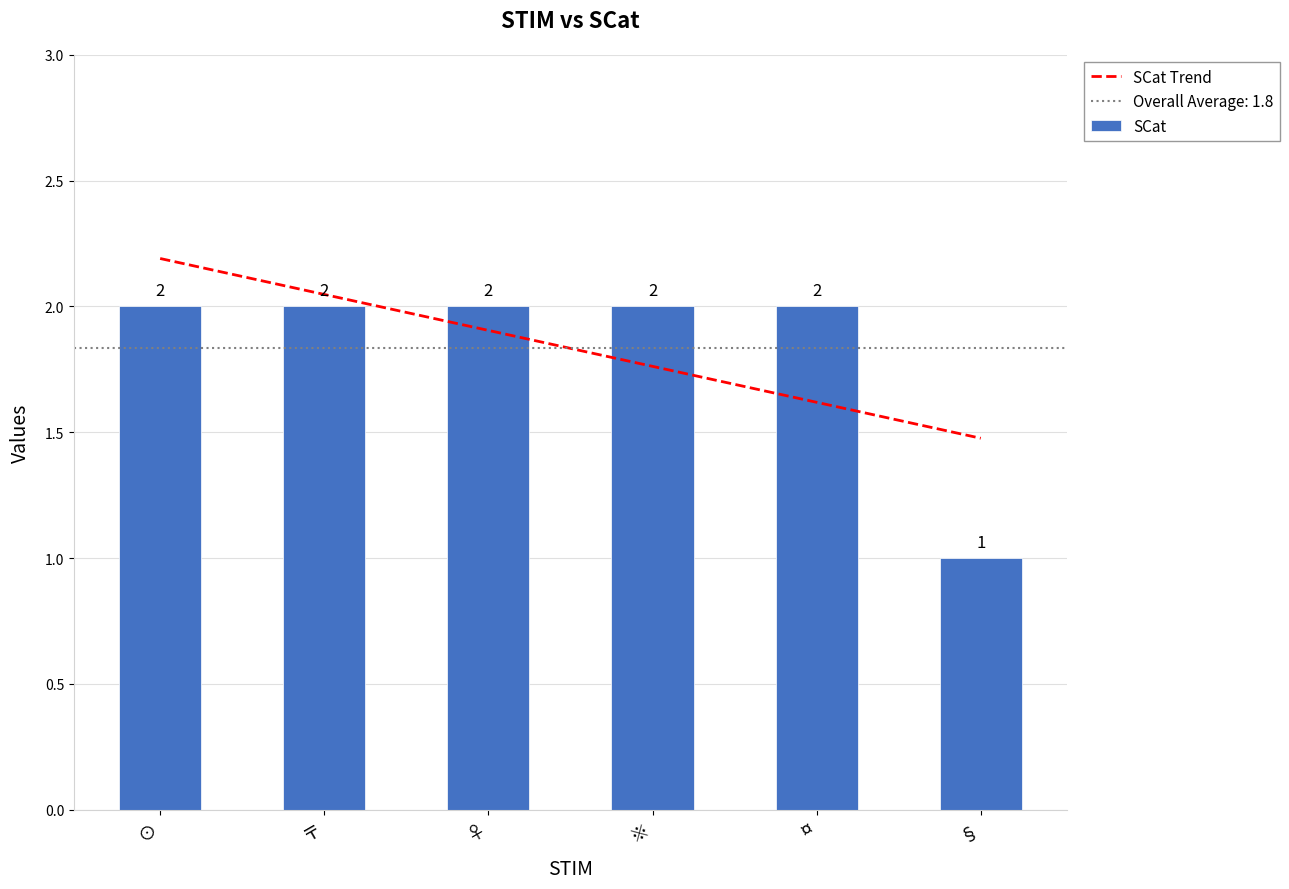

True or false: the data shows 2 at ※.

True